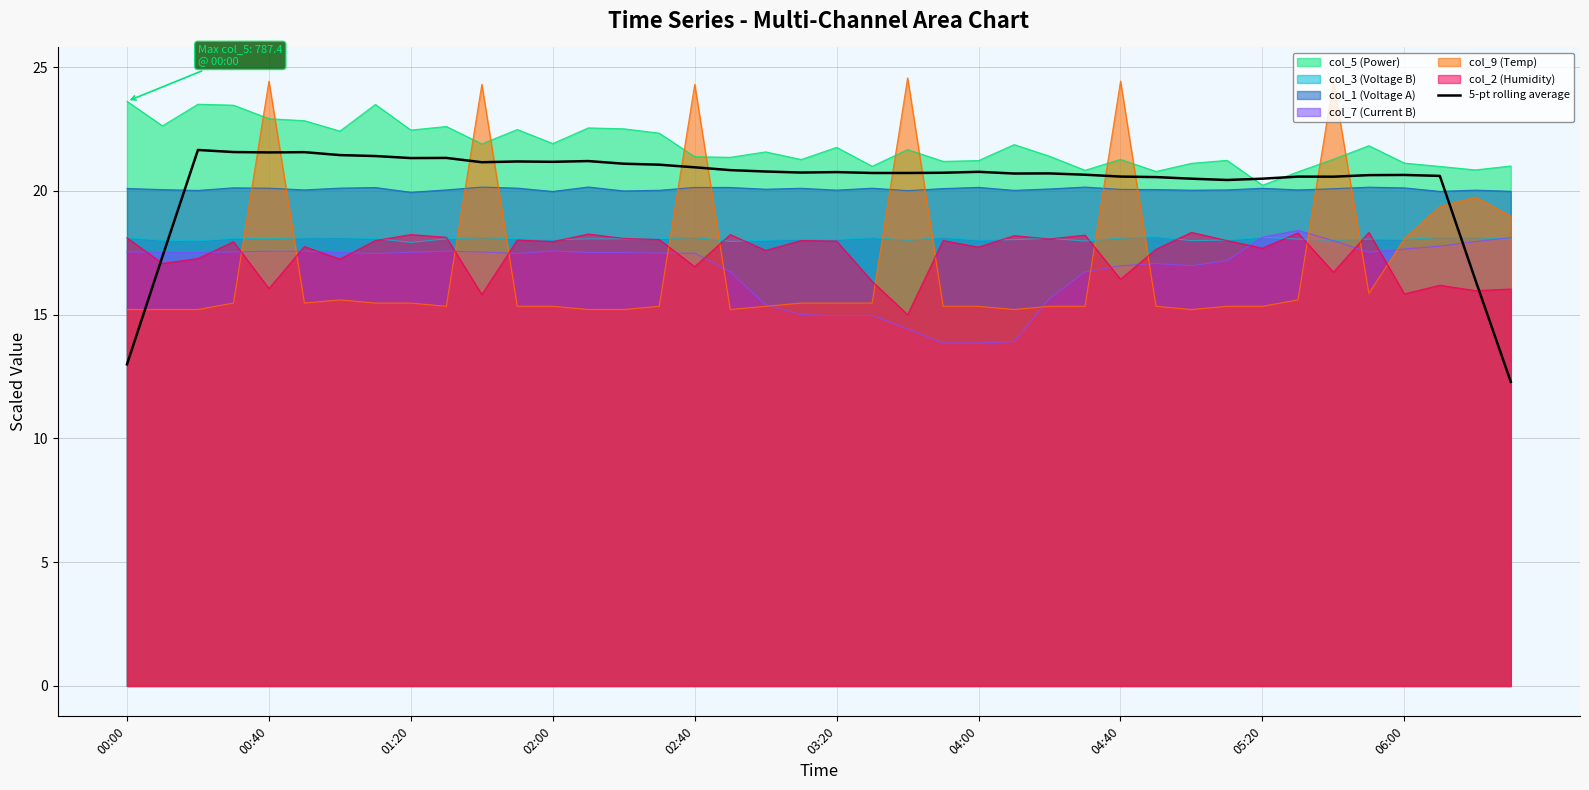

Is it true that the value at 10 is 21.2?

True